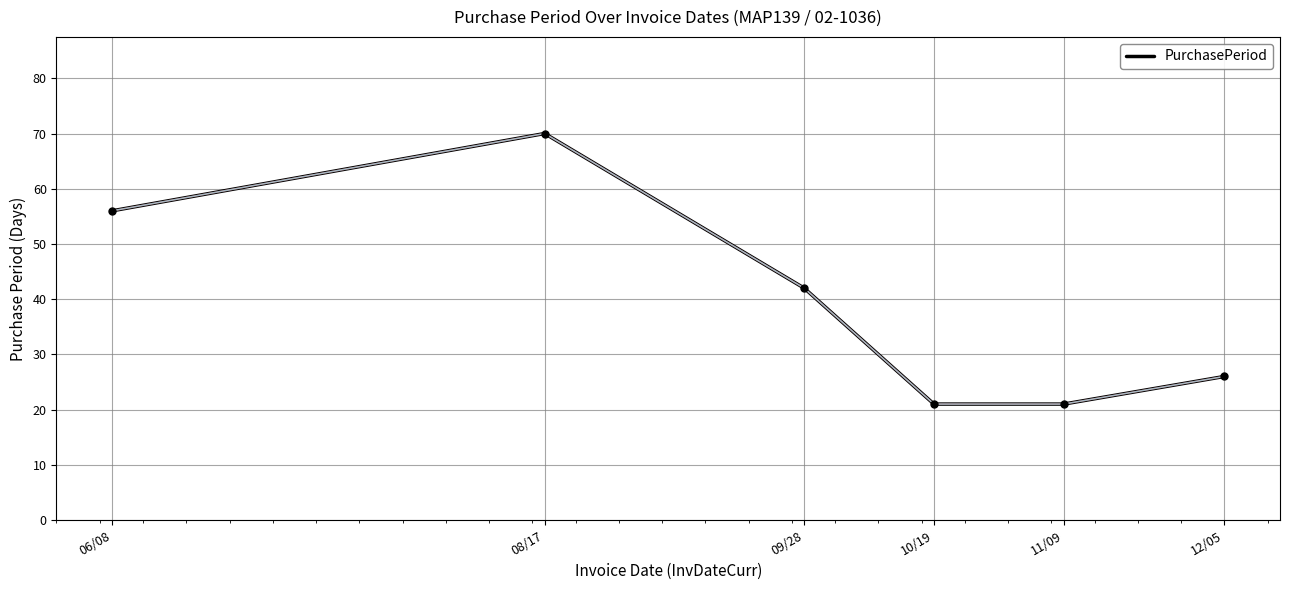

Which has a higher value, 10/19 or 12/05?

12/05